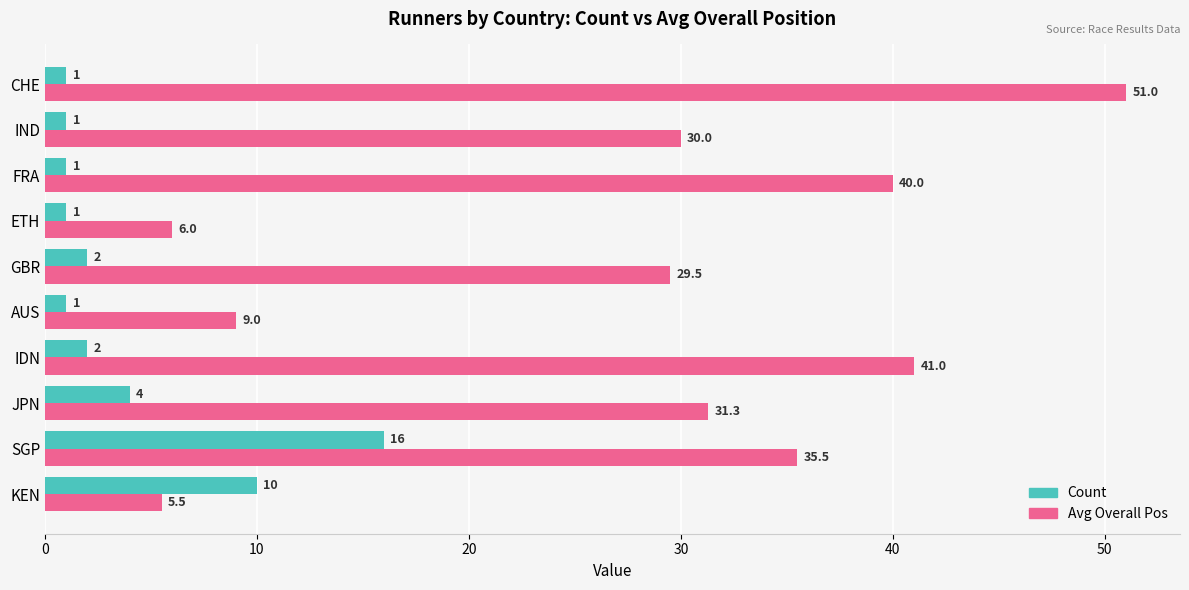

Which category has the highest value across all series?

CHE